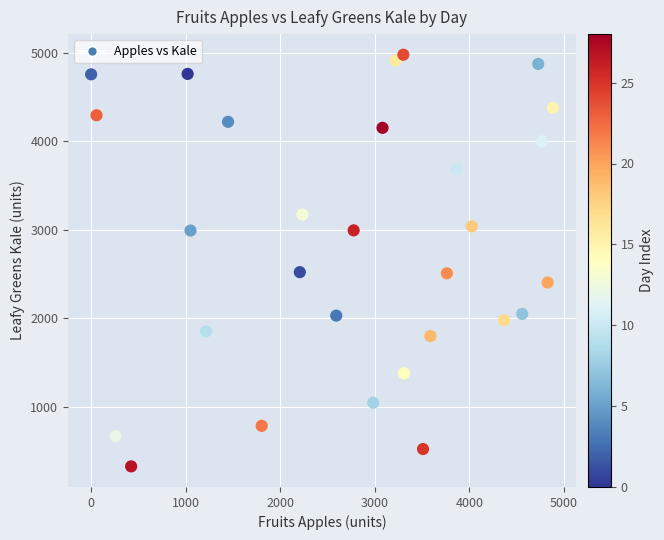

What is the range of X values (max minus min)?

4879